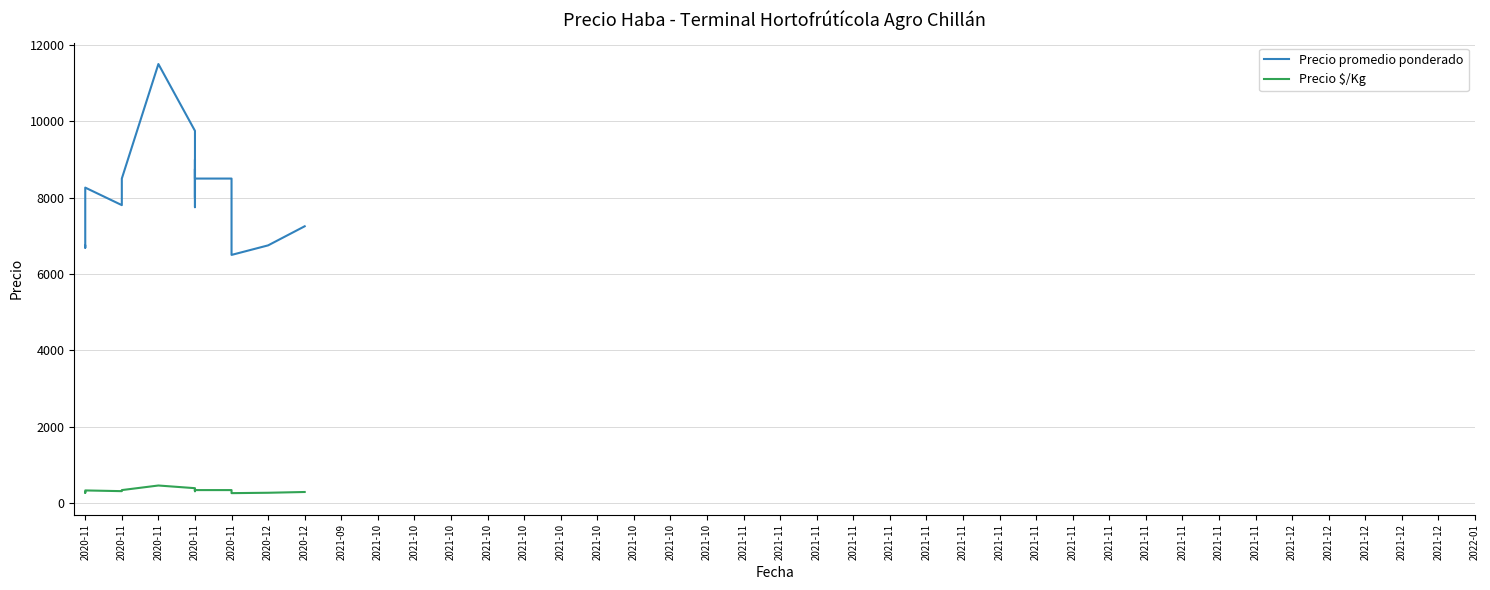

How many data points in Precio $/Kg are above 300?

17